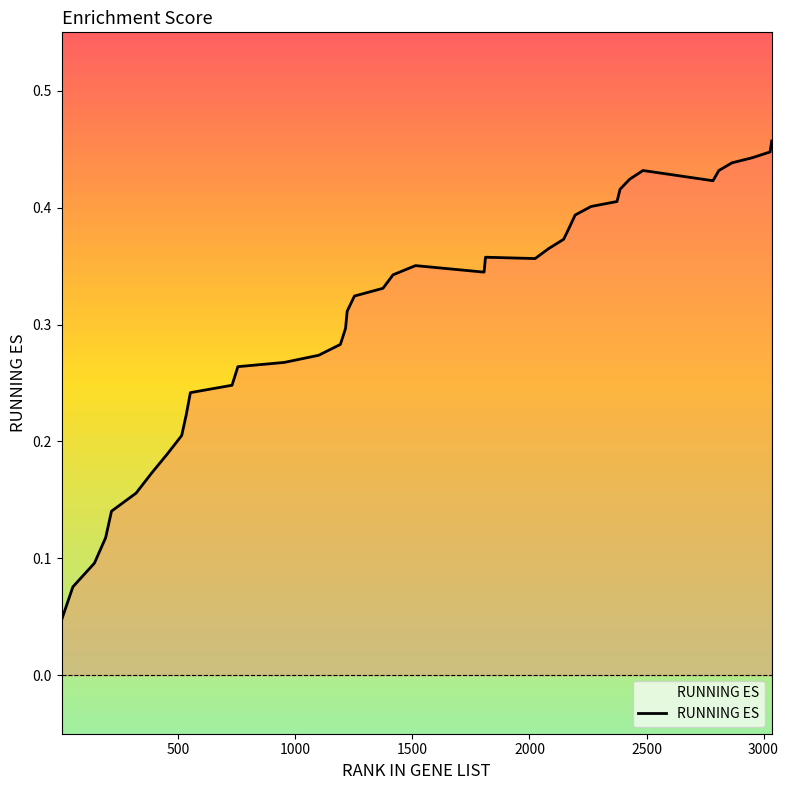

What is the sum of all values?

12.3